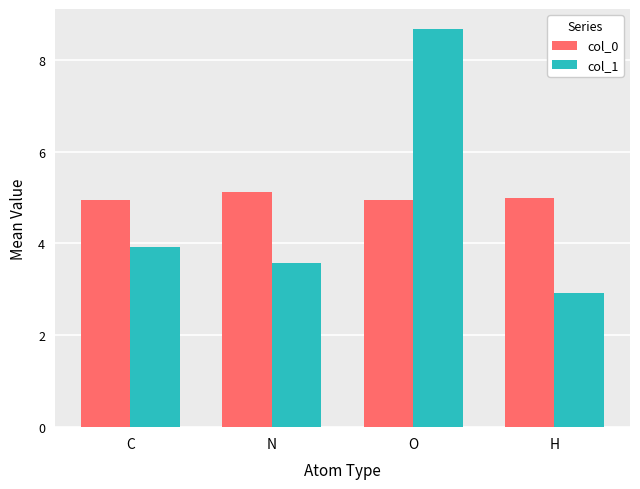

How many categories are shown in the chart?

4